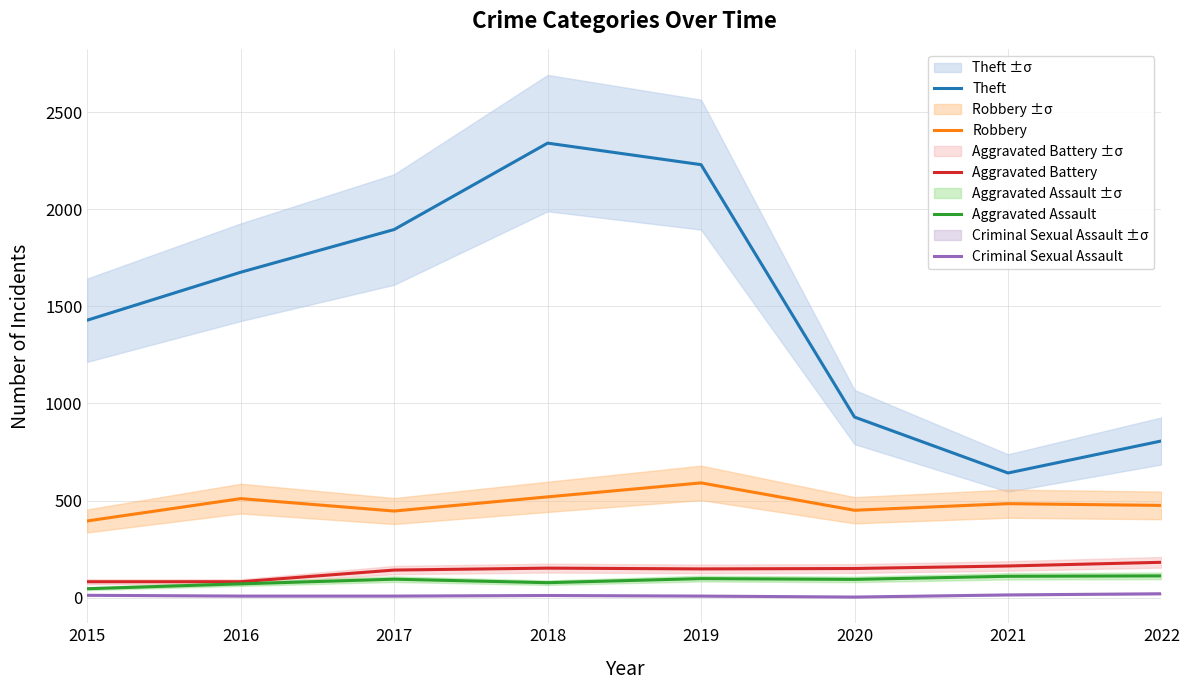

What is the difference between the maximum and minimum values in the Theft series?

1699